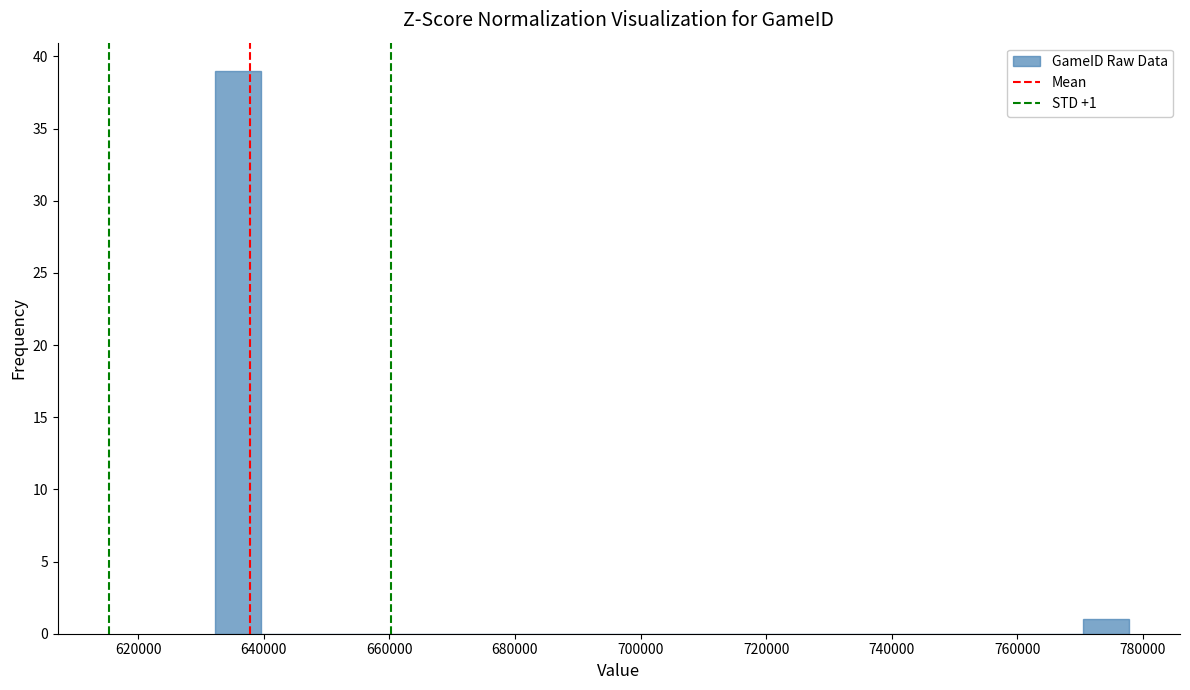

Around what value on the x-axis is the tallest bar? Give the approximate position of its centre, as read against the axis.

636000